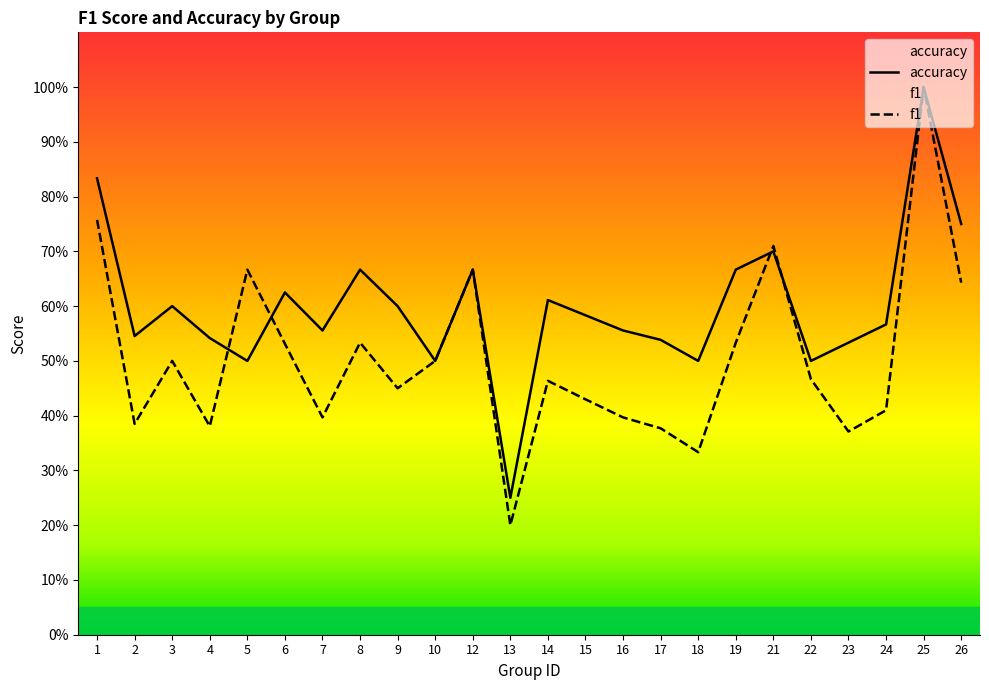

Reading right to left, transcribe all the data shown in this chart.

f1: 0.6	1.0	0.4	0.4	0.5	0.7	0.5	0.3	0.4	0.4	0.4	0.5	0.2	0.7	0.5	0.5	0.5	0.4	0.5	0.7	0.4	0.5	0.4	0.8
accuracy: 0.8	1.0	0.6	0.5	0.5	0.7	0.7	0.5	0.5	0.6	0.6	0.6	0.2	0.7	0.5	0.6	0.7	0.6	0.6	0.5	0.5	0.6	0.5	0.8